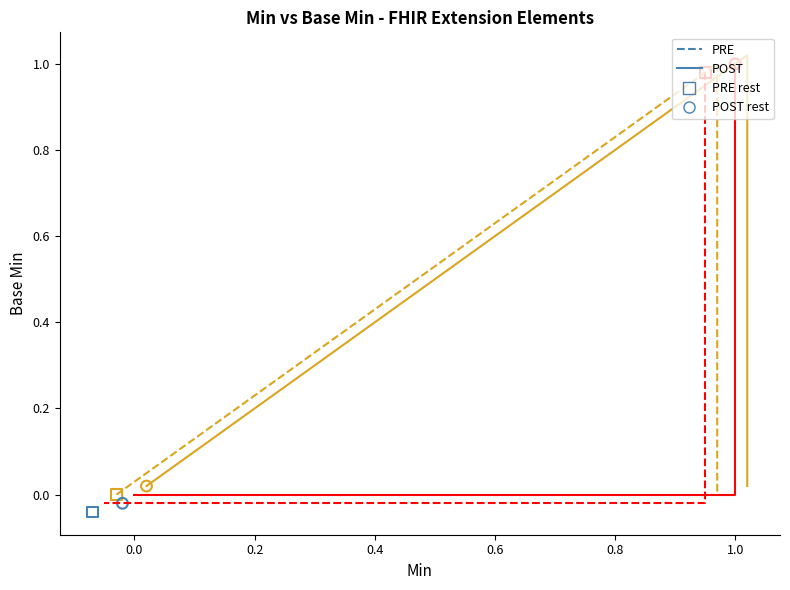

At how many categories does at least one series exceed 0?

5